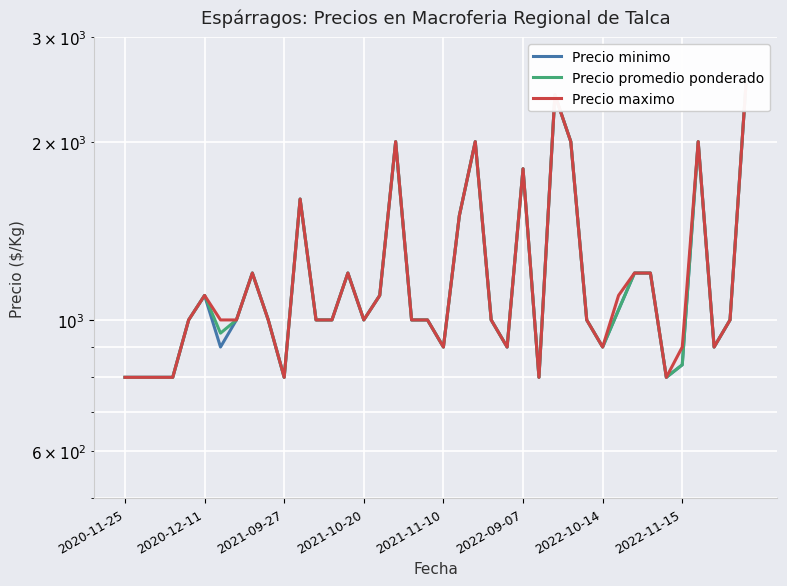

Does the chart display data point markers on the line(s)?

No